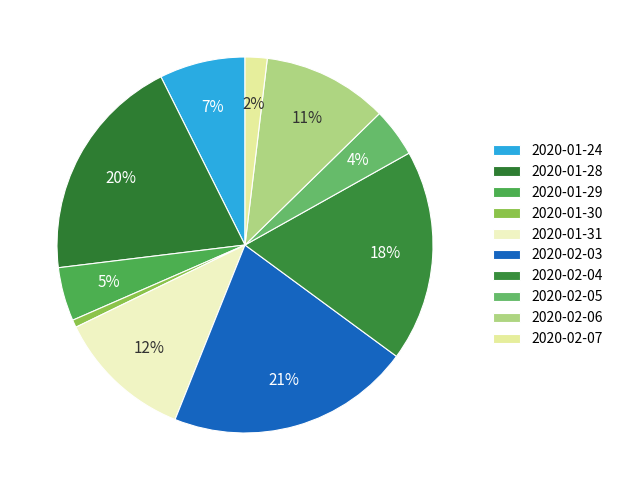

To the nearest percent, what percentage of the pie is 2020-02-05?

4%